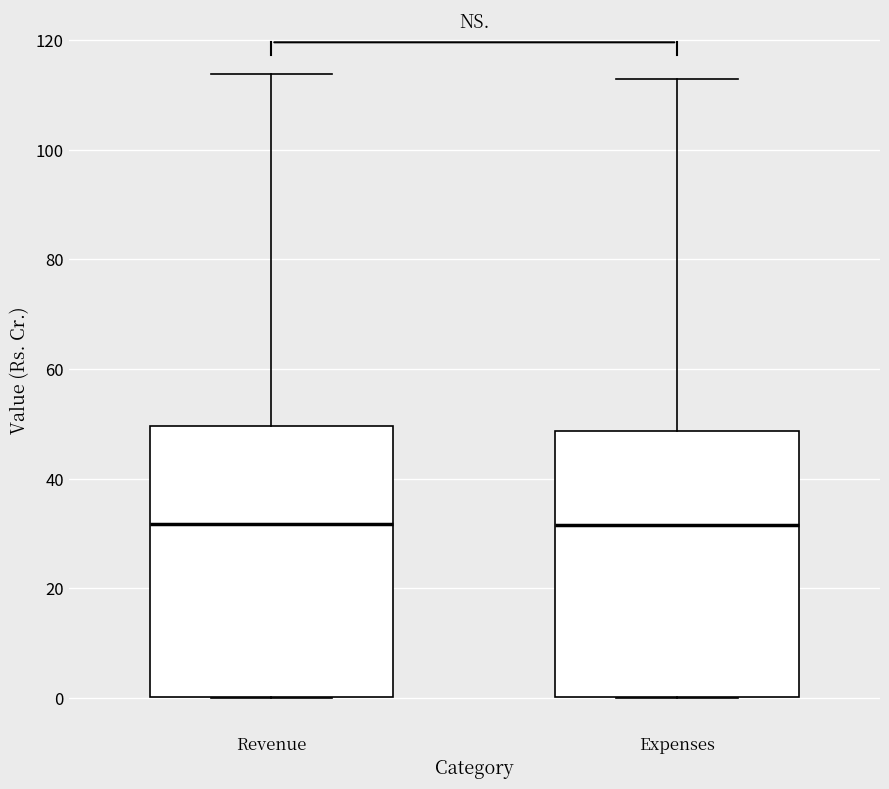

Reading left to right, transcribe this box plot: for each box, give where its median line is, the range the box spans, and where its two whiskers end, as read against the y-axis. The values are not printed on the chart, so give them approximately, as read against the axis.

Revenue: median 32, box 0 to 50, whiskers 0 to 114
Expenses: median 32, box 0 to 48, whiskers 0 to 112